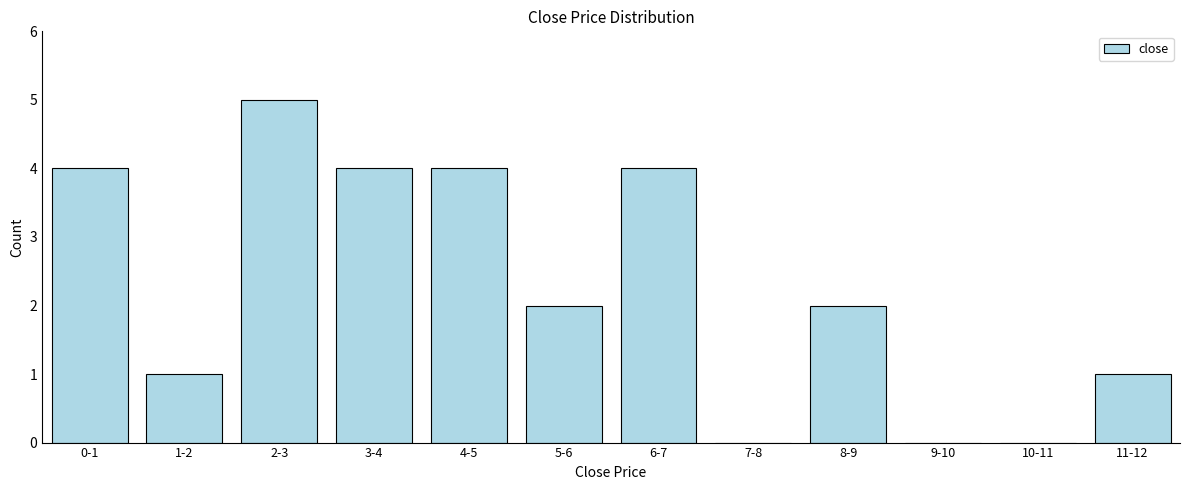

Reading right to left, what are all the values shown in this chart?

11-12=1	10-11=0	9-10=0	8-9=2	7-8=0	6-7=4	5-6=2	4-5=4	3-4=4	2-3=5	1-2=1	0-1=4